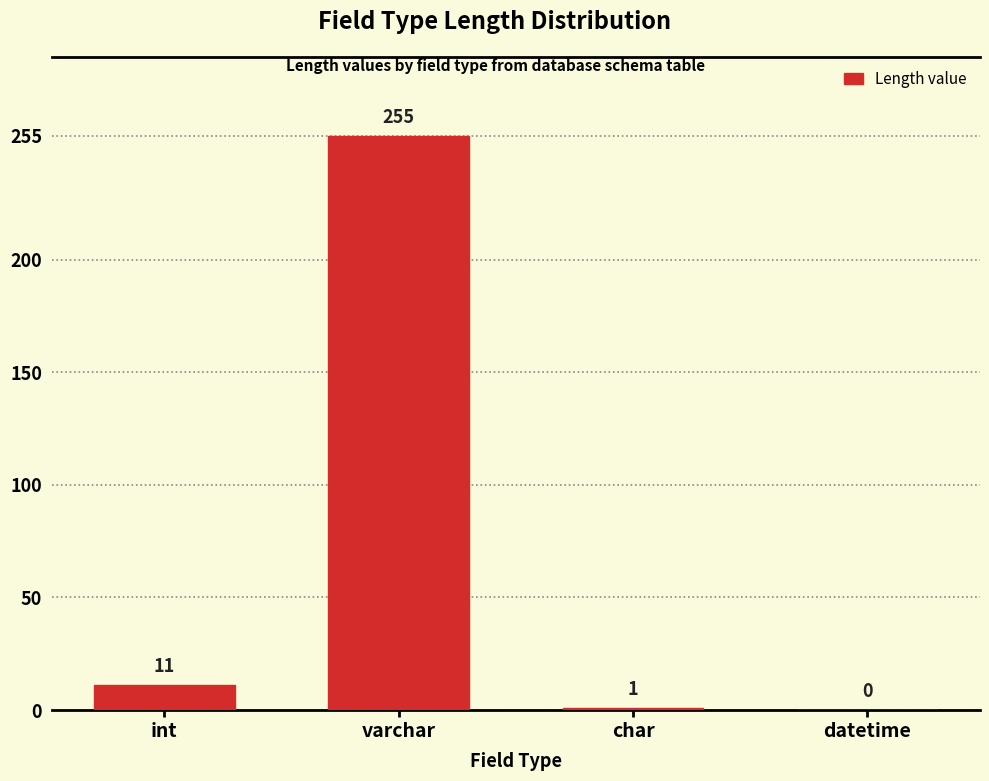

What is the change in value from varchar to datetime?

-255